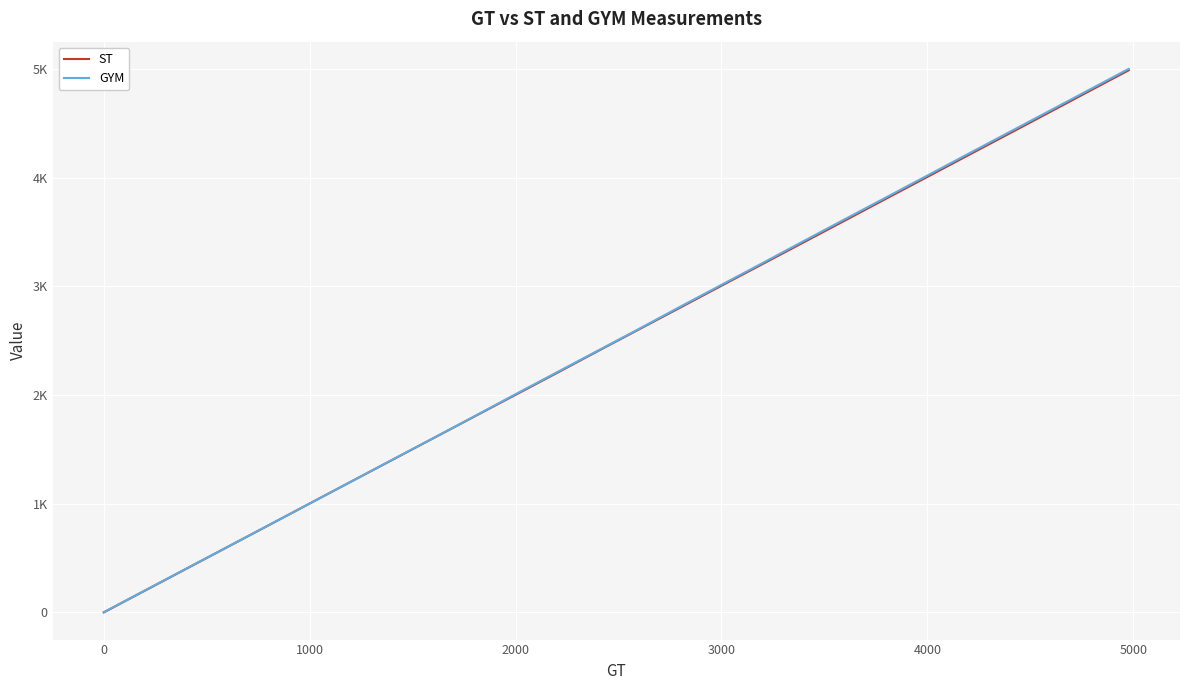

What are all the series names shown in the legend?

ST, GYM